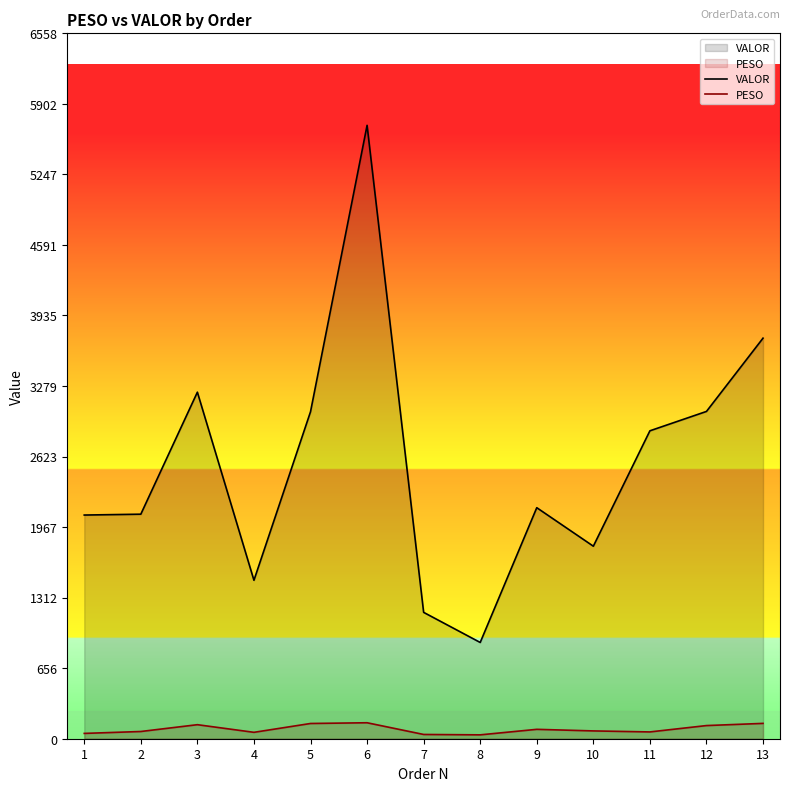

At 13, list the series in order from largest to smallest.

VALOR, PESO